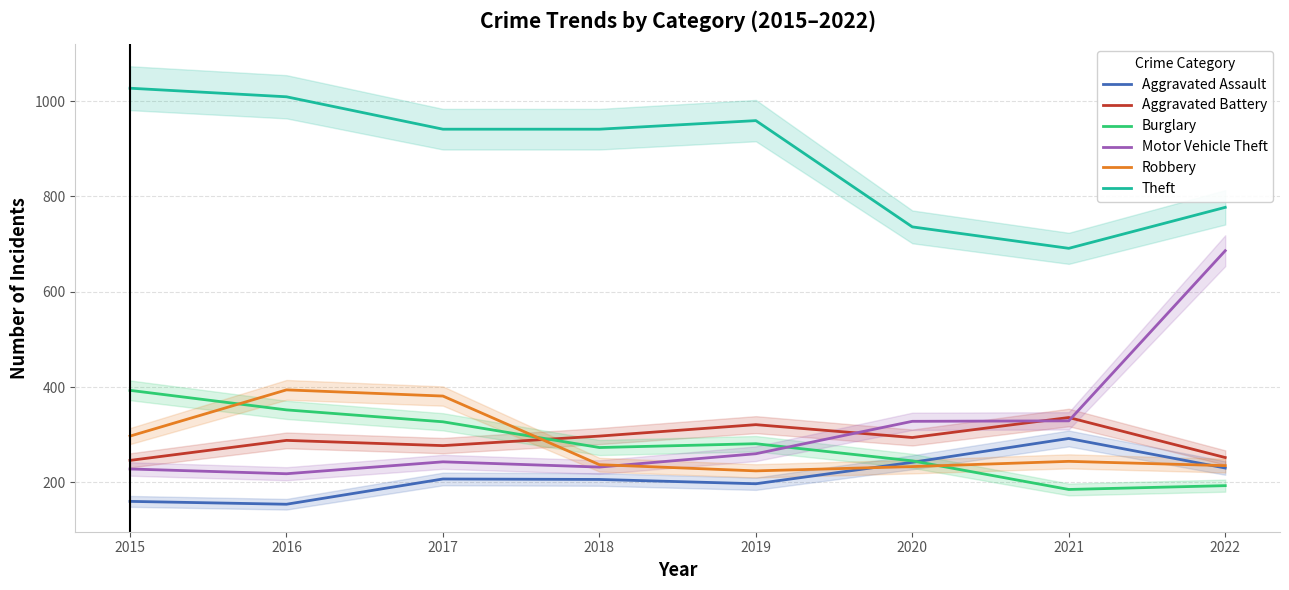

Reading left to right, list all the values displayed in this chart.

Aggravated Assault: 160	154	207	206	197	242	292	230
Aggravated Battery: 246	288	277	297	321	294	336	252
Burglary: 393	352	327	273	281	245	185	193
Motor Vehicle Theft: 228	218	243	232	260	328	329	686
Robbery: 297	394	381	237	224	233	244	235
Theft: 1027	1009	941	941	959	736	691	777